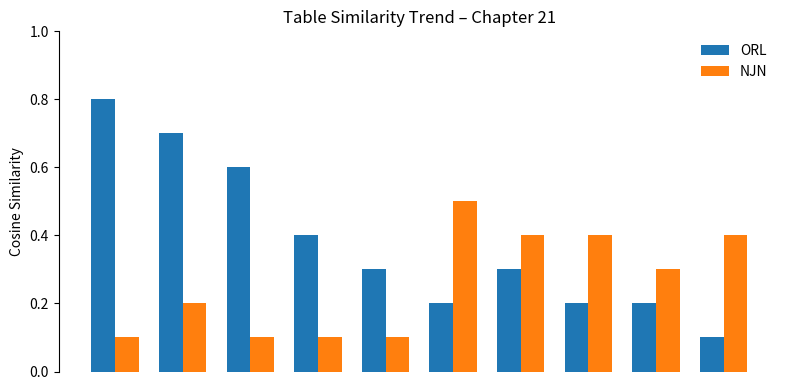

Count the ORL values in the range 0 to 1.

10